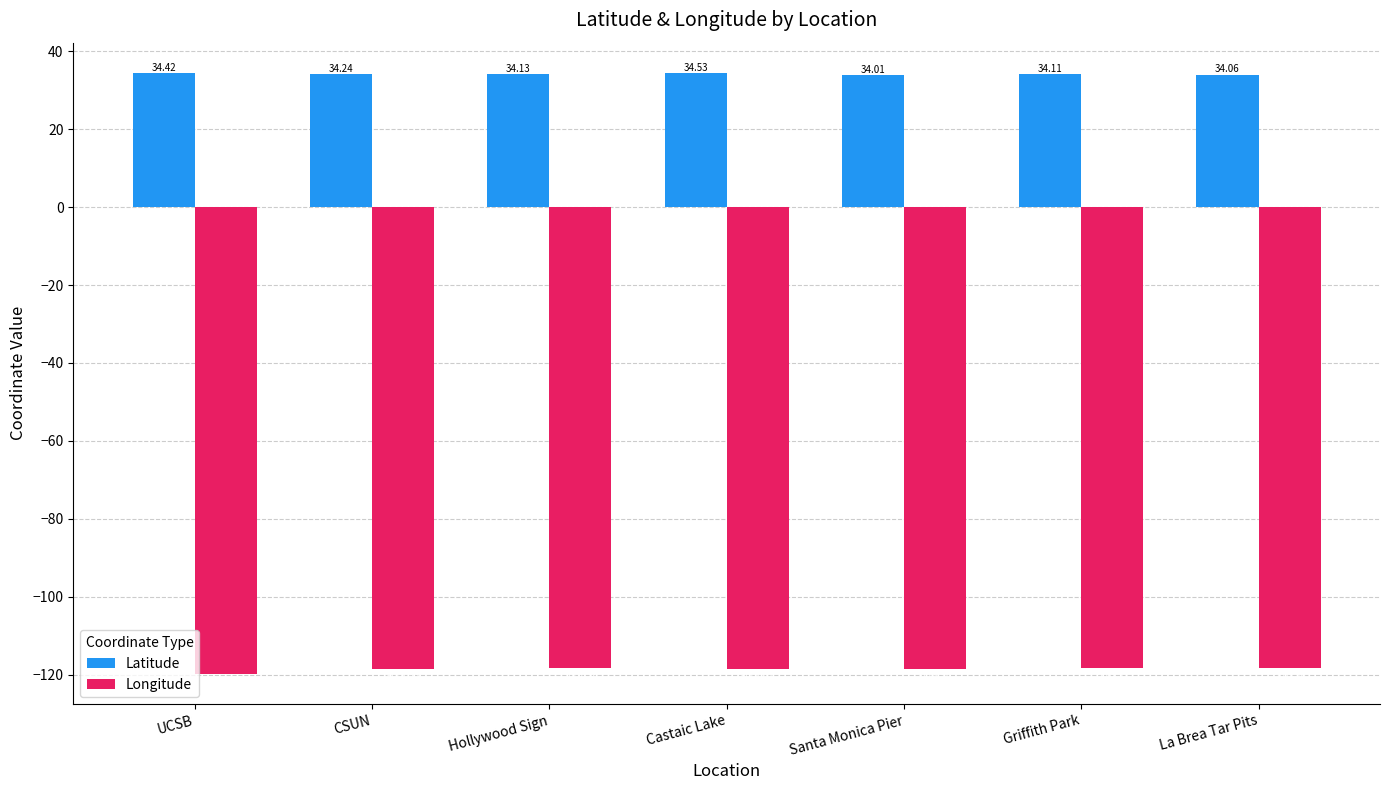

What is the difference between the maximum and minimum values in the Longitude series?

1.5